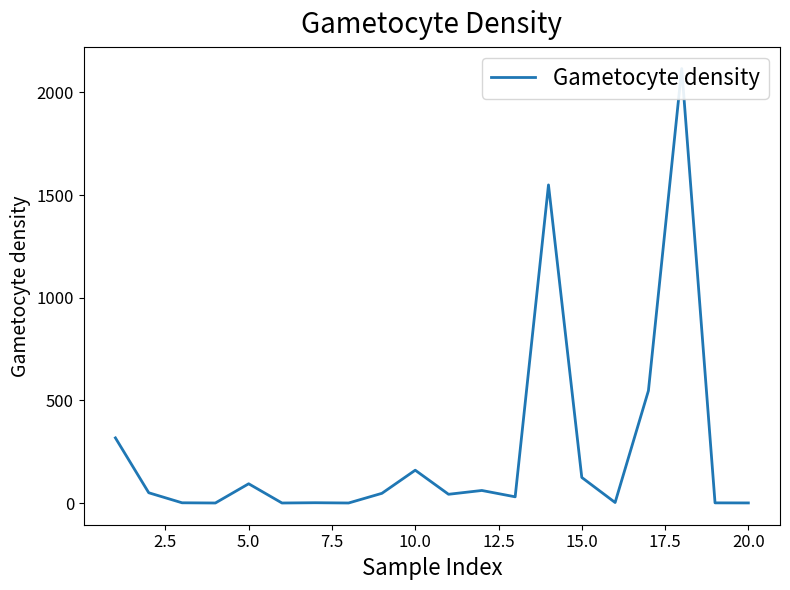

What value does the data have at 20.0?

0.3